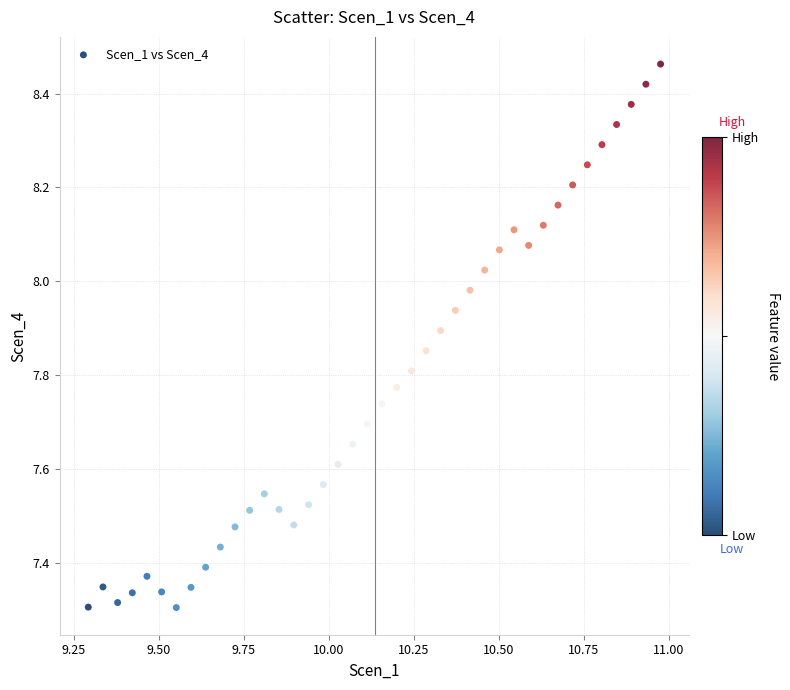

What is the range of Y values (max minus min)?

1.2